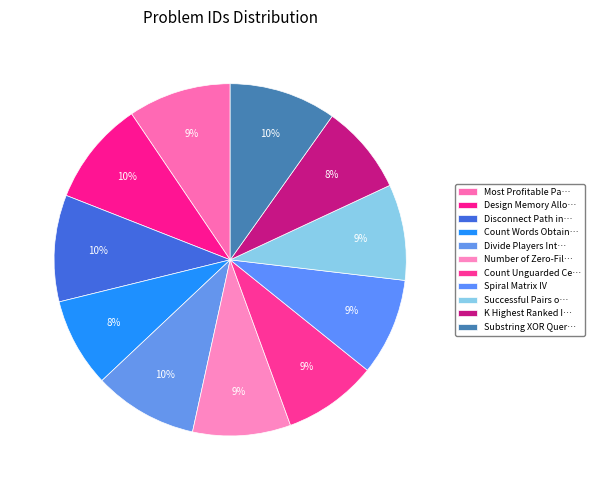

How many segments does this pie chart have?

11